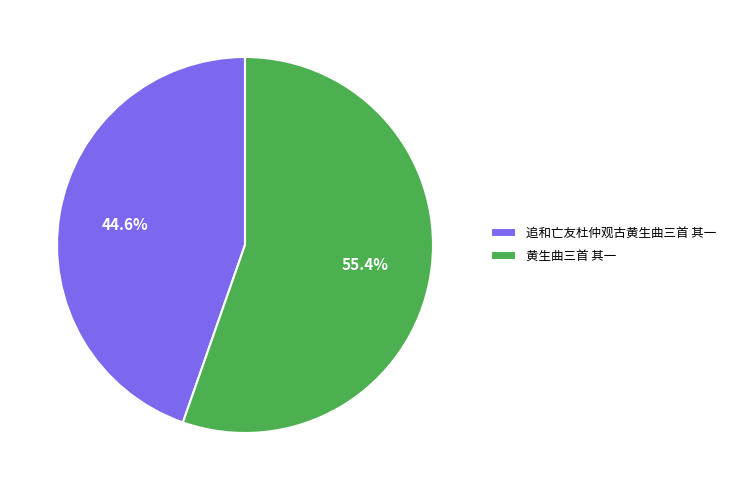

What portion of the pie excludes 追和亡友杜仲观古黄生曲三首 其一?

55.4%